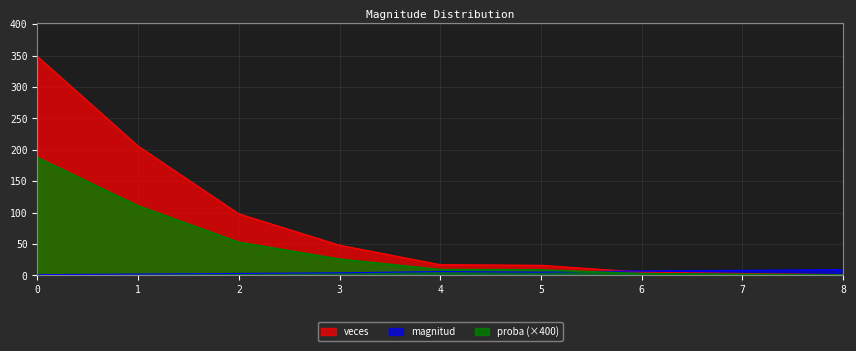

Where is magnitud nearest to the value 5?

5